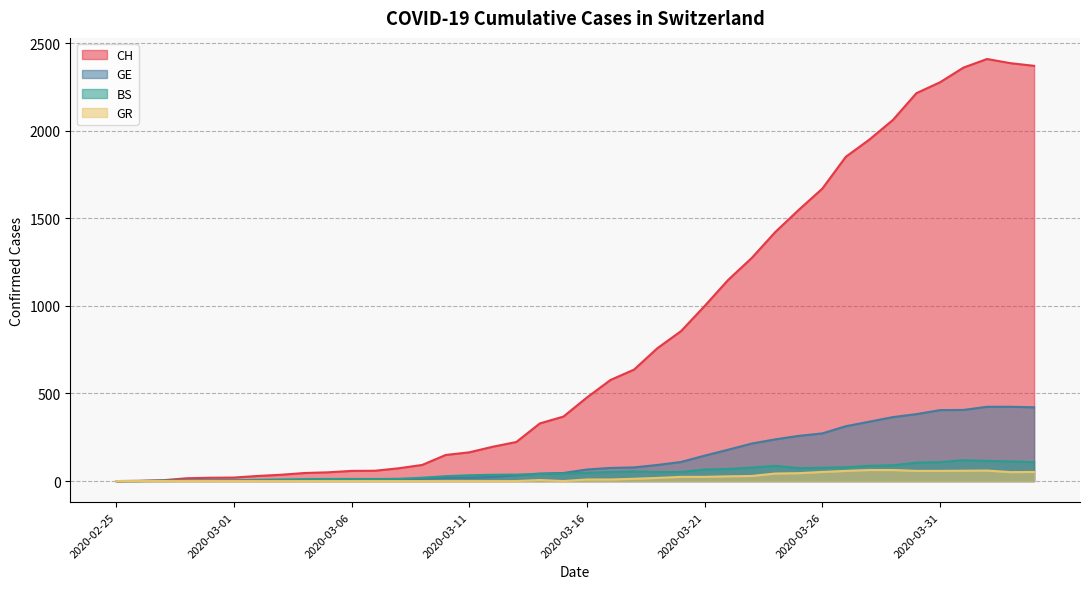

What are all the series names shown in the legend?

CH, GE, BS, GR